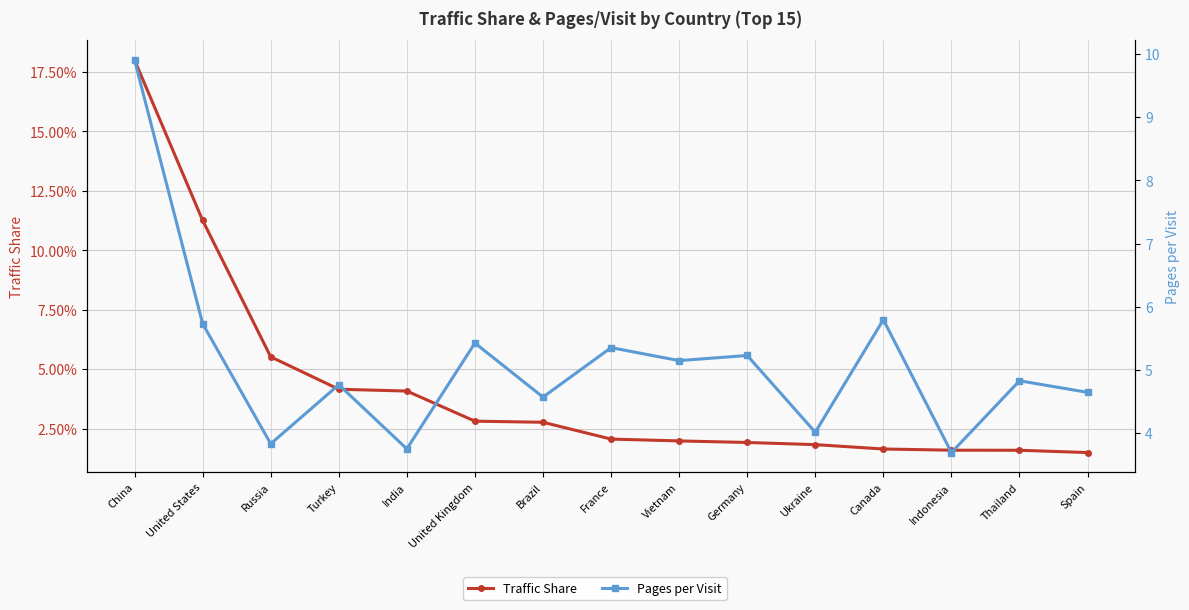

How many values in the Pages per Visit series exceed 4?

12